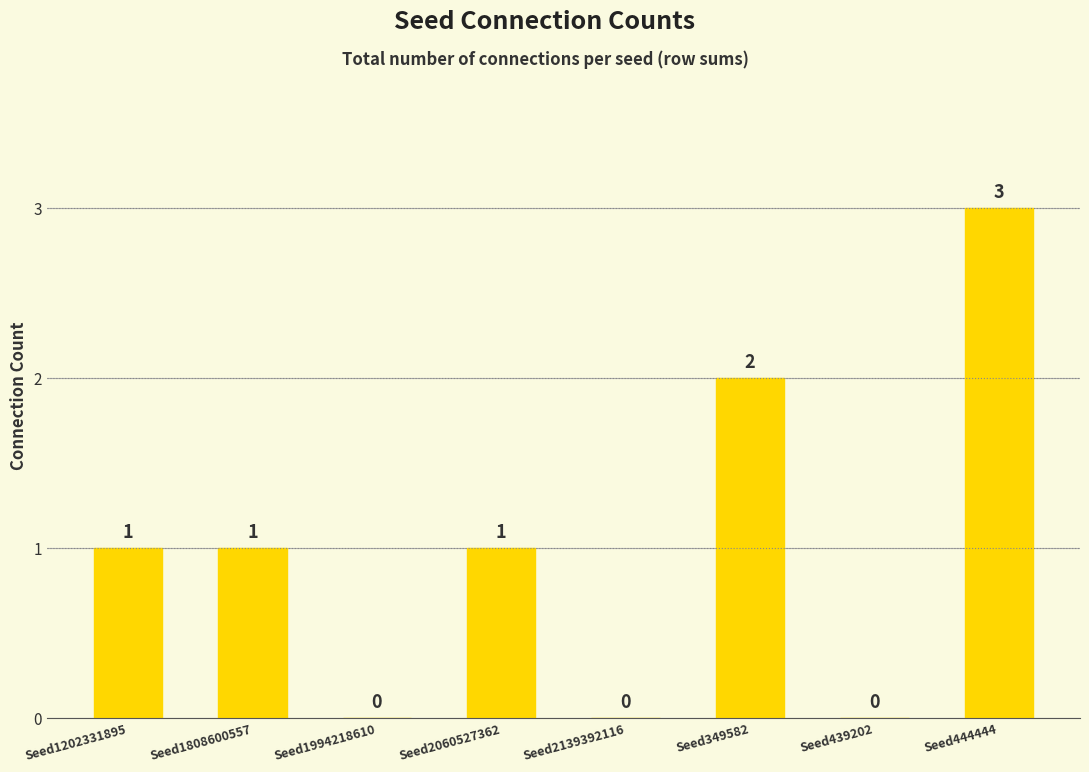

Are the bars horizontal?

No